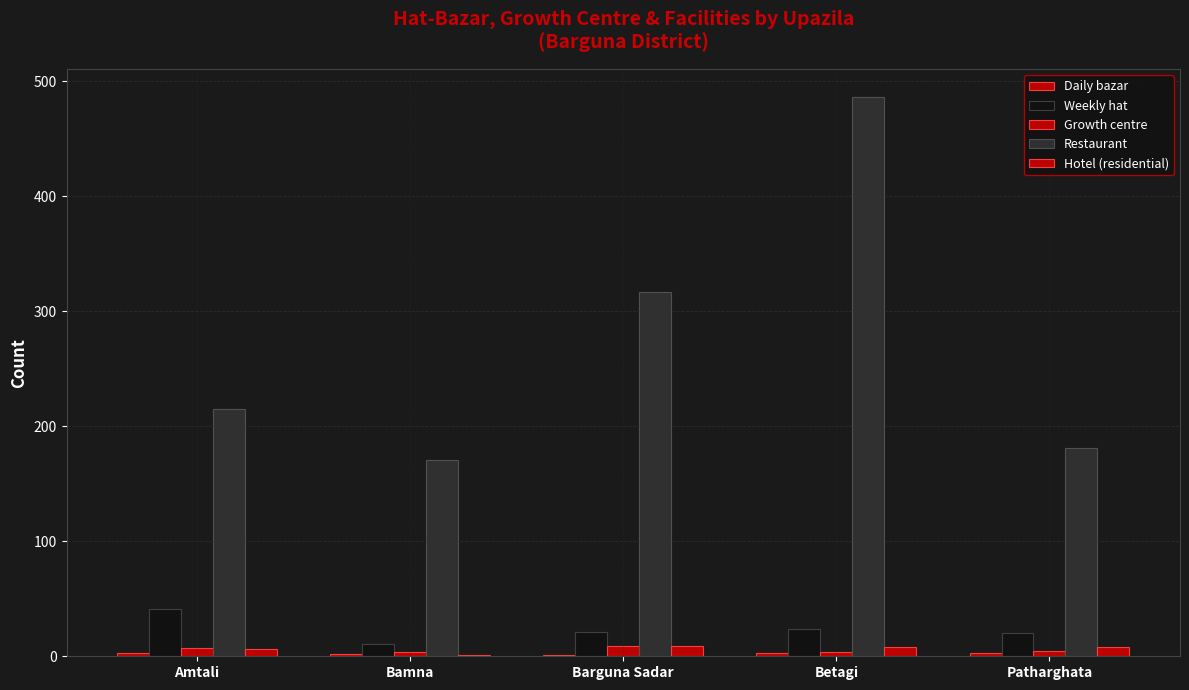

How many data points does each series have?

5